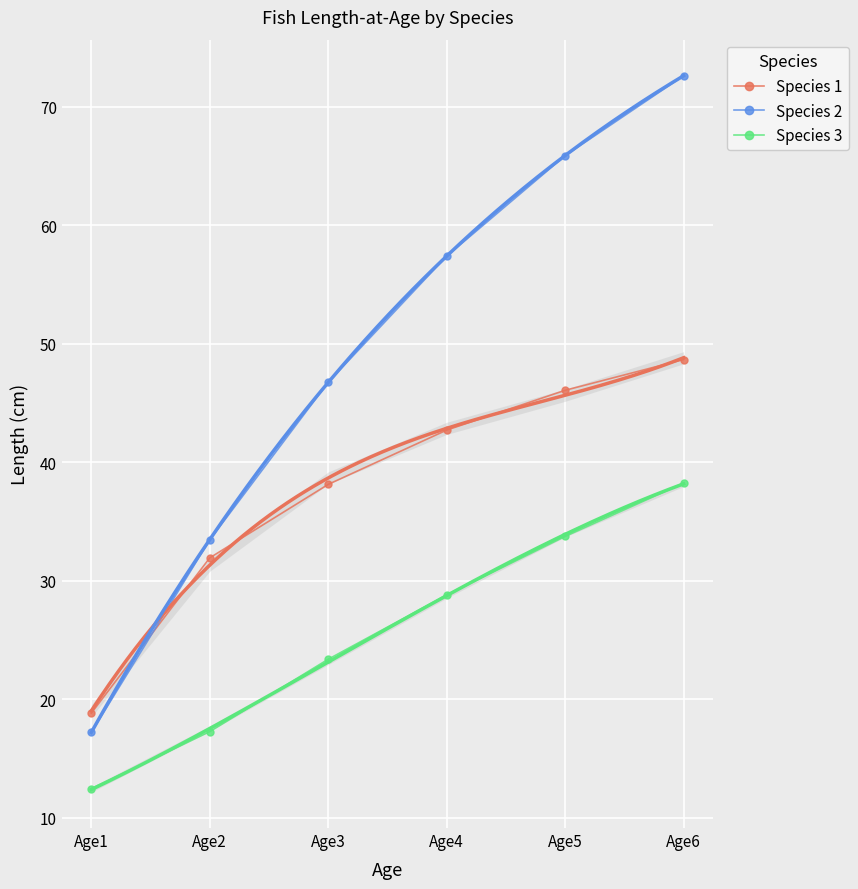

What is the value of the Species 2 point at the 6th from the left?

72.6